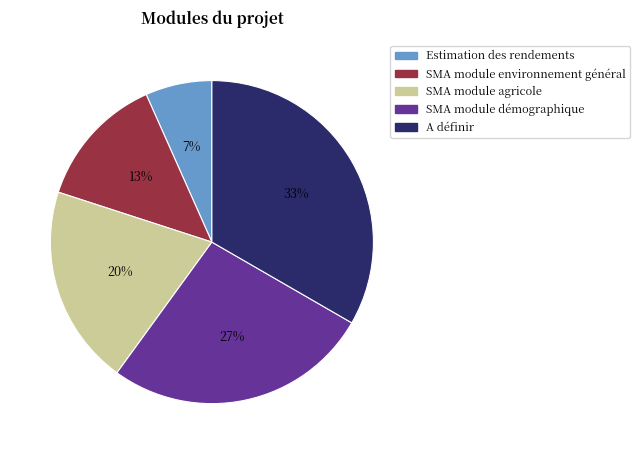

Do Estimation des rendements and SMA module environnement général together represent more than half of the pie?

No